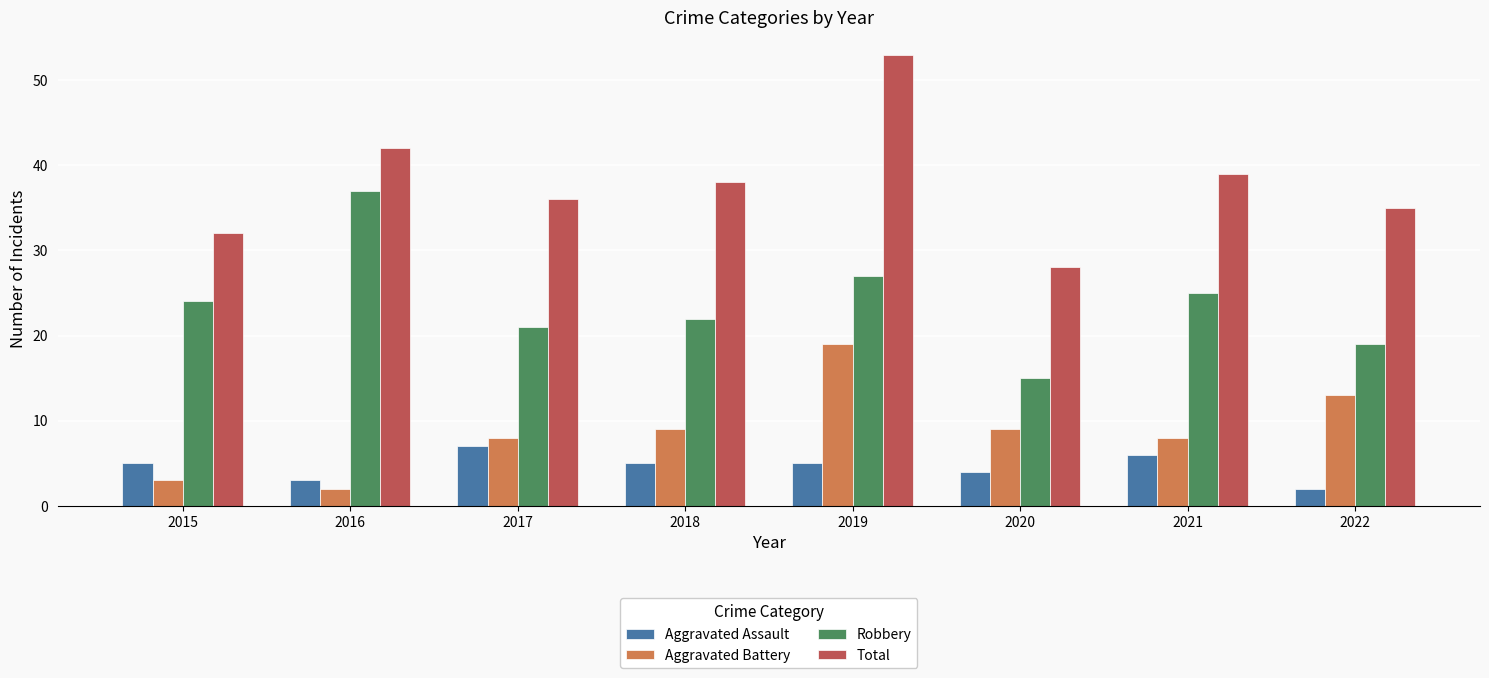

What is the sum of the Robbery values at 2015 and 2018?

46